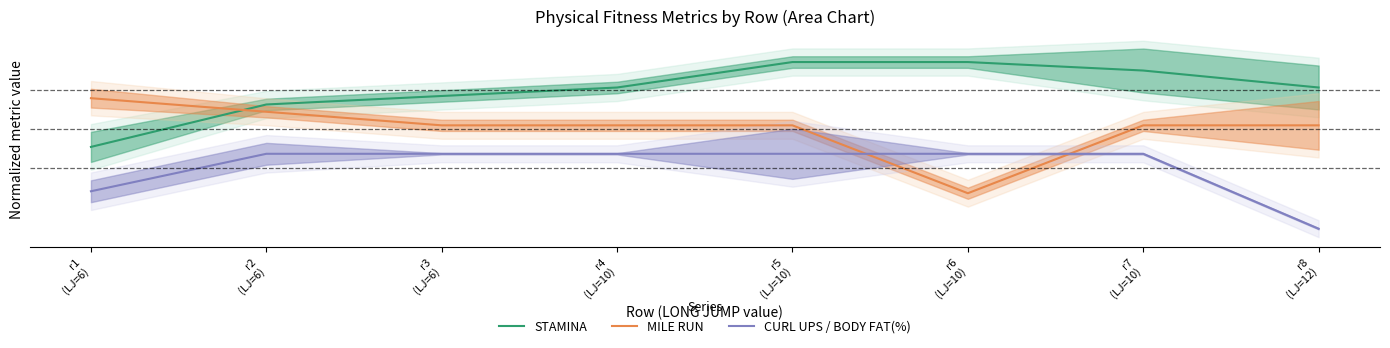

Does the chart display data point markers on the line(s)?

No